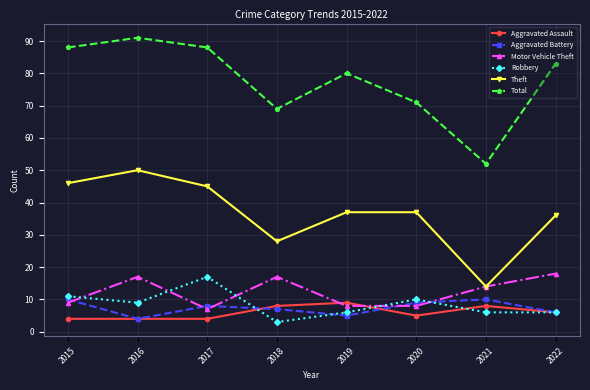

Reading left to right, list all the values displayed in this chart.

Aggravated Assault: 2015=4	2016=4	2017=4	2018=8	2019=9	2020=5	2021=8	2022=6
Aggravated Battery: 2015=10	2016=4	2017=8	2018=7	2019=5	2020=9	2021=10	2022=6
Motor Vehicle Theft: 2015=9	2016=17	2017=7	2018=17	2019=8	2020=8	2021=14	2022=18
Robbery: 2015=11	2016=9	2017=17	2018=3	2019=6	2020=10	2021=6	2022=6
Theft: 2015=46	2016=50	2017=45	2018=28	2019=37	2020=37	2021=14	2022=36
Total: 2015=88	2016=91	2017=88	2018=69	2019=80	2020=71	2021=52	2022=83